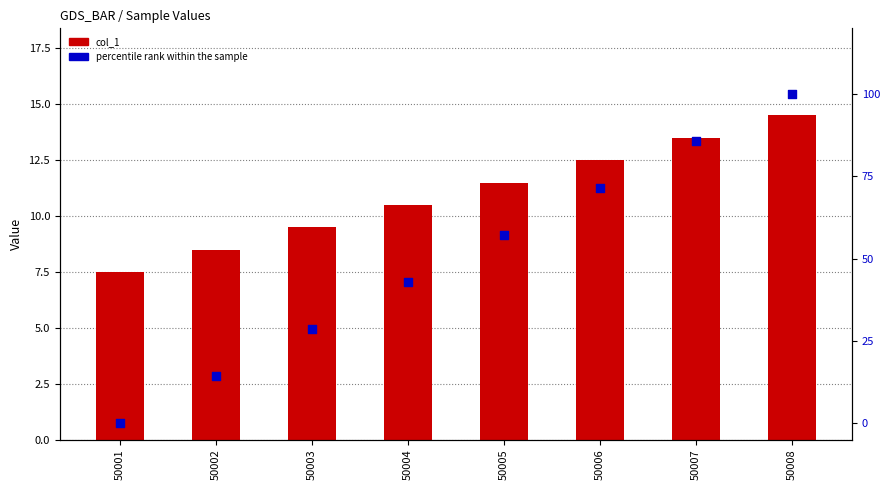

What is the total value across all series at 50002?

22.8